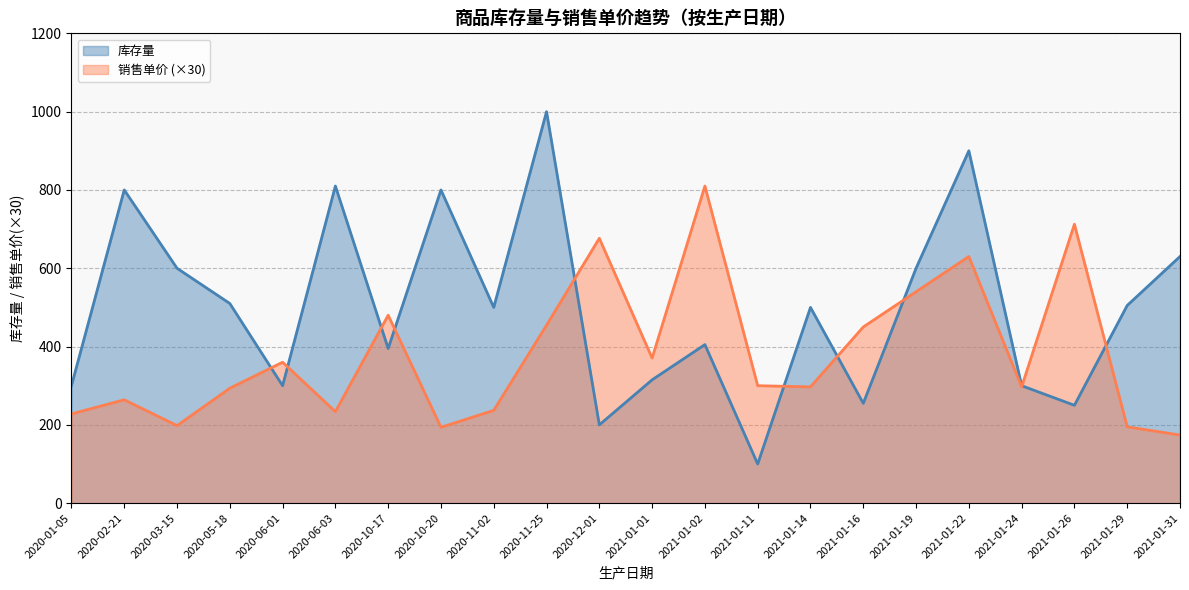

Reading left to right, transcribe all the data shown in this chart.

销售单价: 2020-01-05=228.0	2020-02-21=264.0	2020-03-15=198.0	2020-05-18=293.6	2020-06-01=360.0	2020-06-03=233.7	2020-10-17=480.0	2020-10-20=193.8	2020-11-02=237.0	2020-11-25=454.5	2020-12-01=676.5	2021-01-01=370.5	2021-01-02=810.0	2021-01-11=300.0	2021-01-14=297.0	2021-01-16=450.0	2021-01-19=540.0	2021-01-22=630.0	2021-01-24=297.0	2021-01-26=712.5	2021-01-29=195.0	2021-01-31=174.0
库存量: 2020-01-05=300.0	2020-02-21=800.0	2020-03-15=600.0	2020-05-18=510.0	2020-06-01=300.0	2020-06-03=810.0	2020-10-17=395.0	2020-10-20=800.0	2020-11-02=500.0	2020-11-25=1000.0	2020-12-01=200.0	2021-01-01=315.0	2021-01-02=405.0	2021-01-11=100.0	2021-01-14=500.0	2021-01-16=255.0	2021-01-19=600.0	2021-01-22=900.0	2021-01-24=300.0	2021-01-26=250.0	2021-01-29=505.0	2021-01-31=630.0